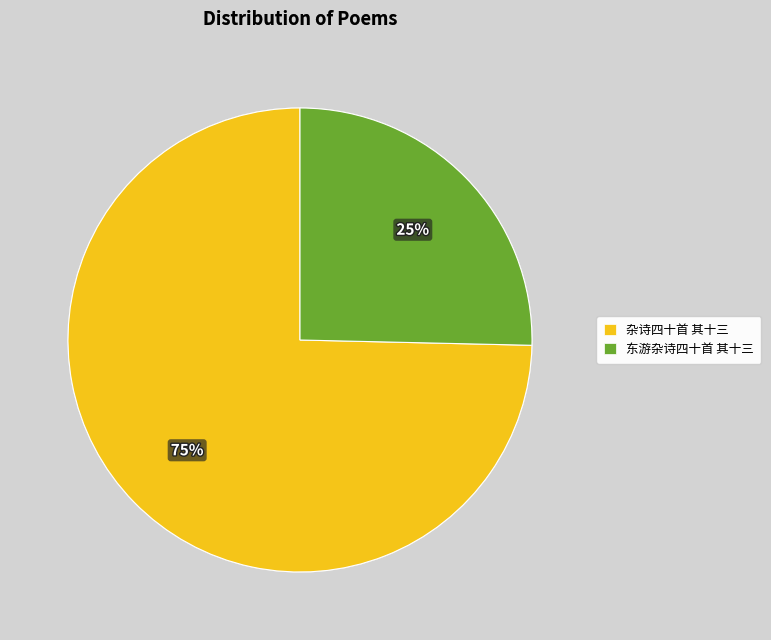

True or false: 杂诗四十首 其十三 accounts for 75% of the total.

True